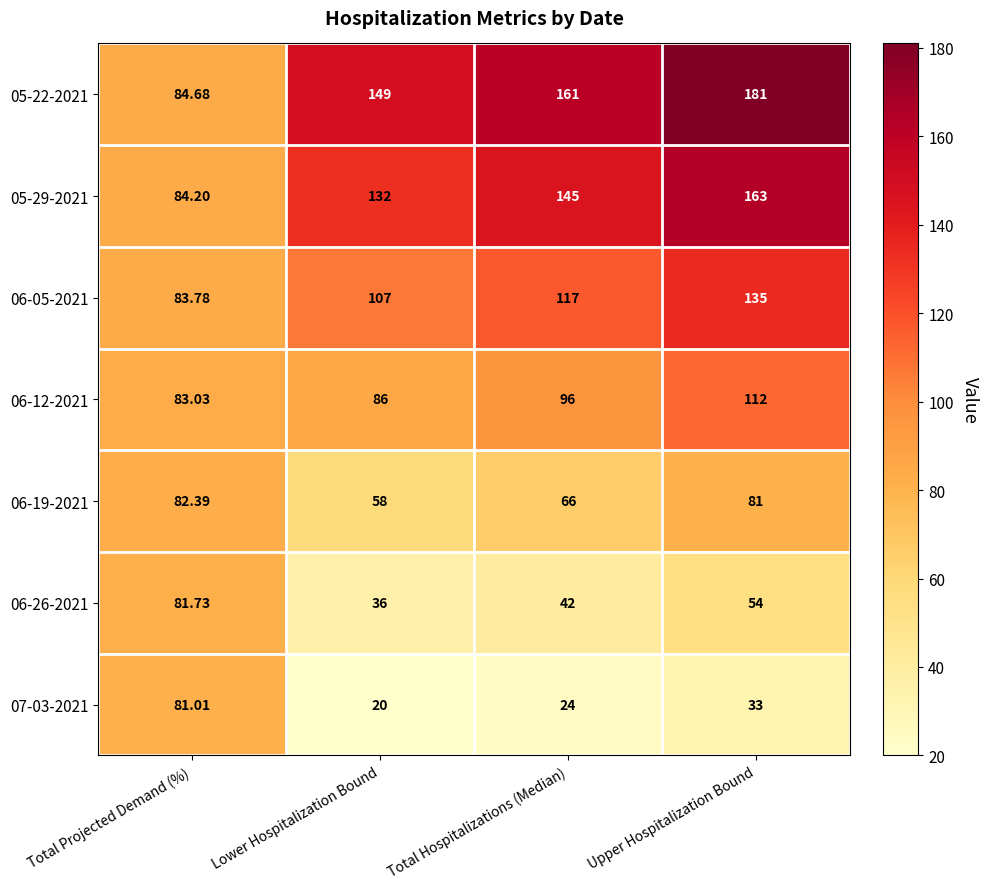

At which label does 06-12-2021 reach its minimum?

Total Projected Demand (%)